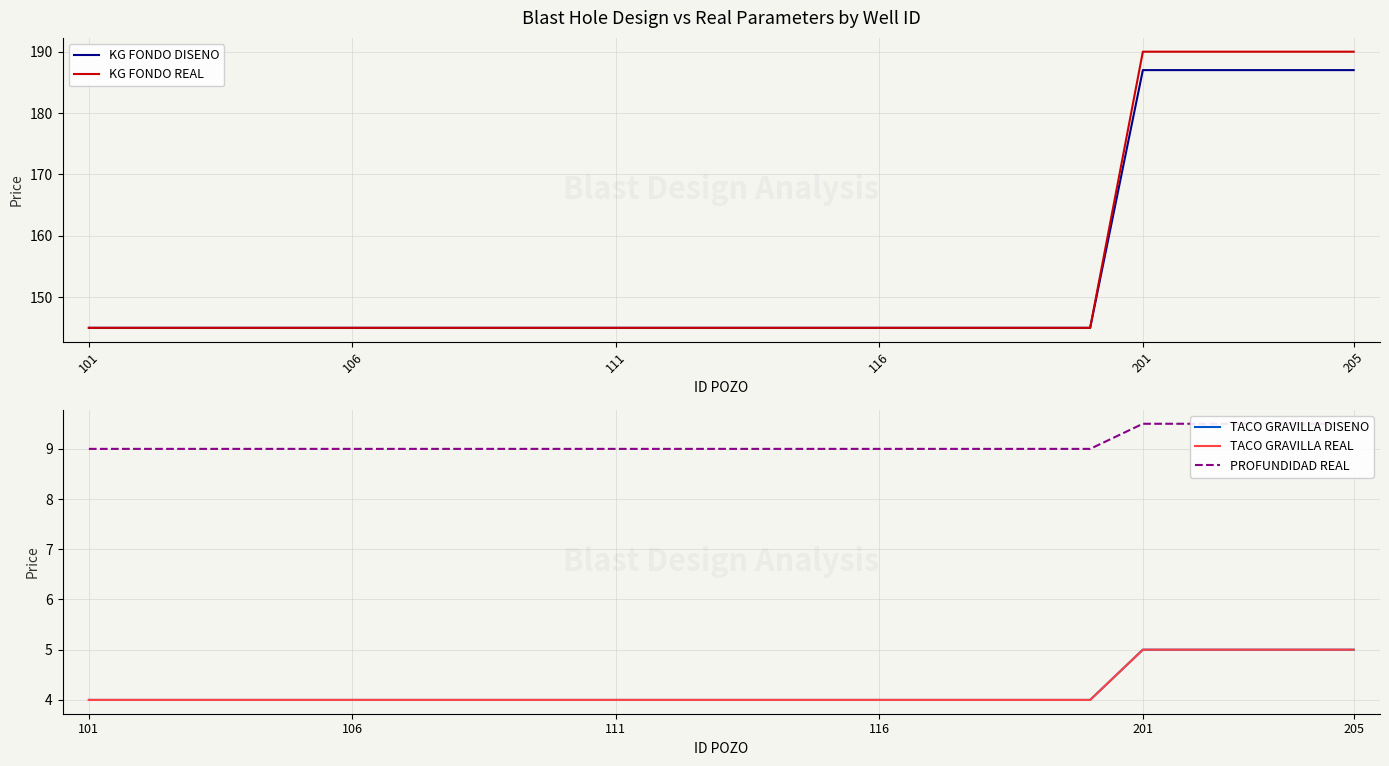

Between 16 and 14, which is larger?

16